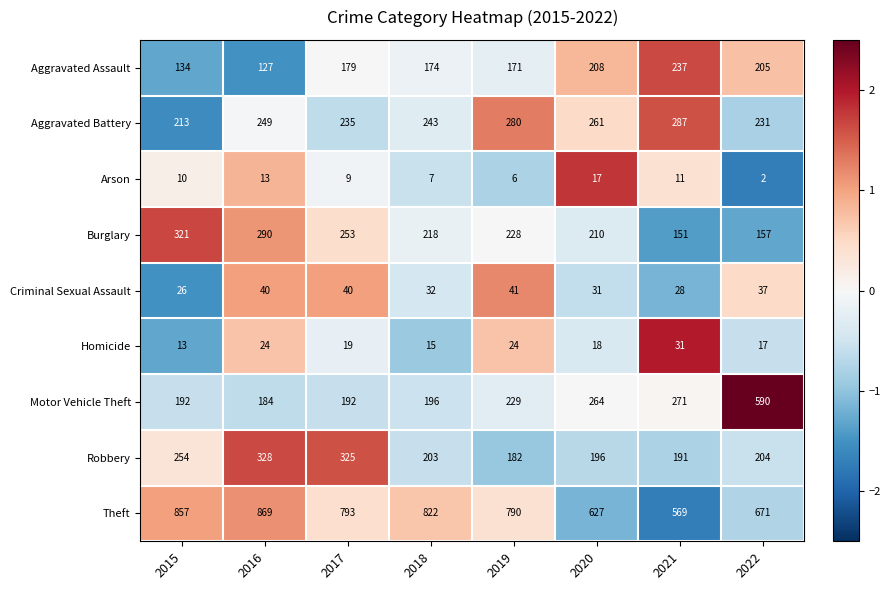

Which category has the lowest value in the Theft series?

2021